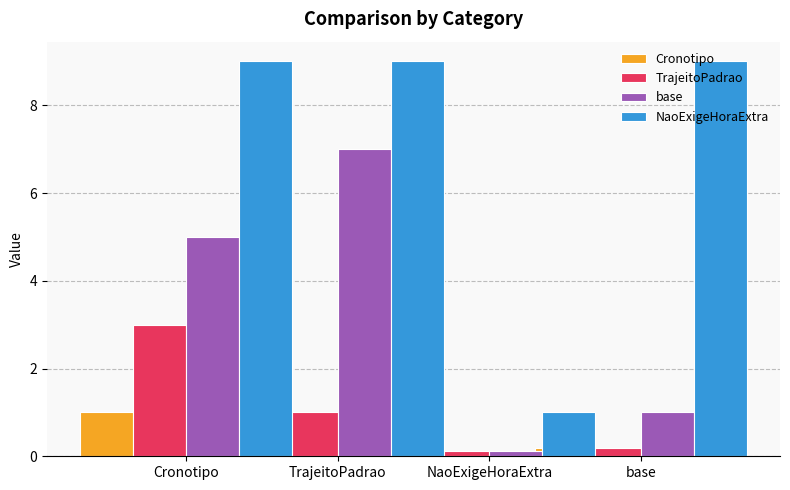

What is the total value across all series at base?

10.4